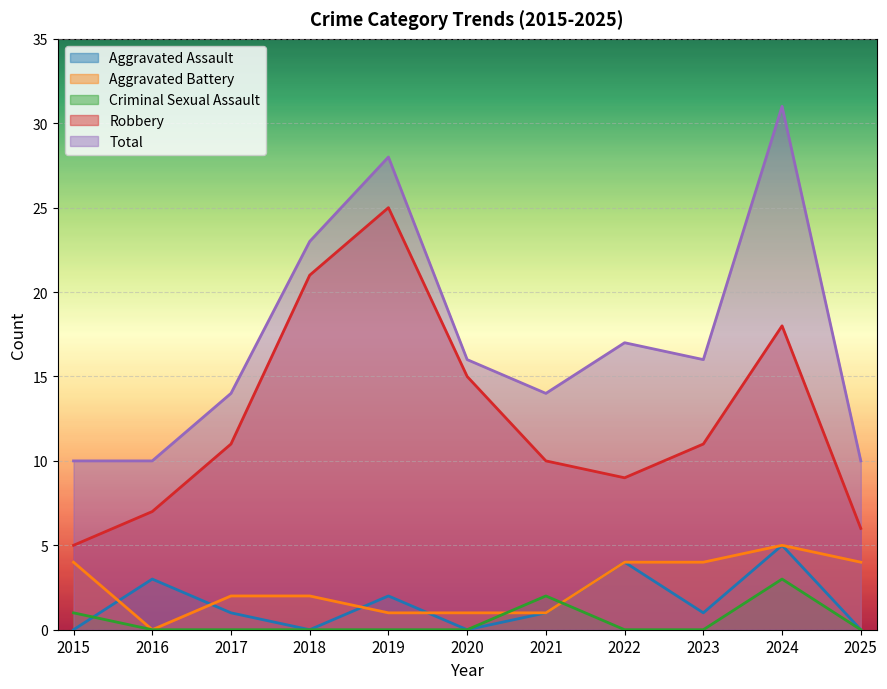

Reading left to right, list all the values displayed in this chart.

Aggravated Assault: 2015=0	2016=3	2017=1	2018=0	2019=2	2020=0	2021=1	2022=4	2023=1	2024=5	2025=0
Aggravated Battery: 2015=4	2016=0	2017=2	2018=2	2019=1	2020=1	2021=1	2022=4	2023=4	2024=5	2025=4
Criminal Sexual Assault: 2015=1	2016=0	2017=0	2018=0	2019=0	2020=0	2021=2	2022=0	2023=0	2024=3	2025=0
Robbery: 2015=5	2016=7	2017=11	2018=21	2019=25	2020=15	2021=10	2022=9	2023=11	2024=18	2025=6
Total: 2015=10	2016=10	2017=14	2018=23	2019=28	2020=16	2021=14	2022=17	2023=16	2024=31	2025=10